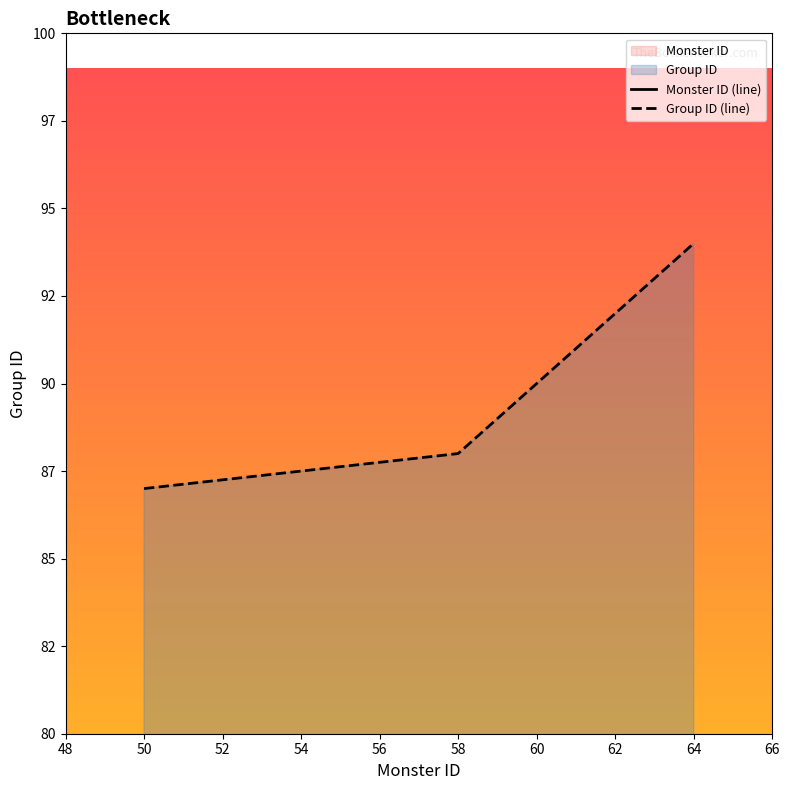

The value of Group ID at 59 is 89. True or false?

True